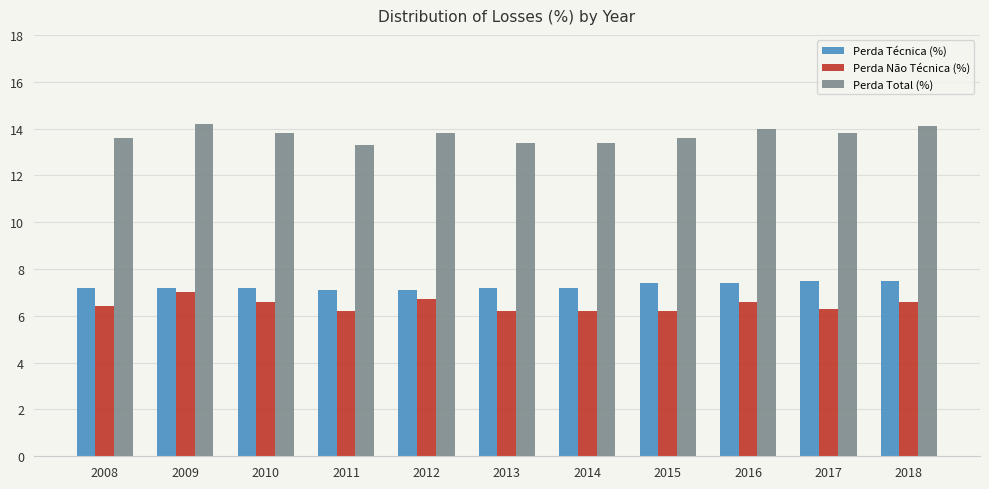

Reading left to right, list all the values displayed in this chart.

Perda Técnica (%): 2008=7.2	2009=7.2	2010=7.2	2011=7.1	2012=7.1	2013=7.2	2014=7.2	2015=7.4	2016=7.4	2017=7.5	2018=7.5
Perda Não Técnica (%): 2008=6.4	2009=7.0	2010=6.6	2011=6.2	2012=6.7	2013=6.2	2014=6.2	2015=6.2	2016=6.6	2017=6.3	2018=6.6
Perda Total (%): 2008=13.6	2009=14.2	2010=13.8	2011=13.3	2012=13.8	2013=13.4	2014=13.4	2015=13.6	2016=14.0	2017=13.8	2018=14.1